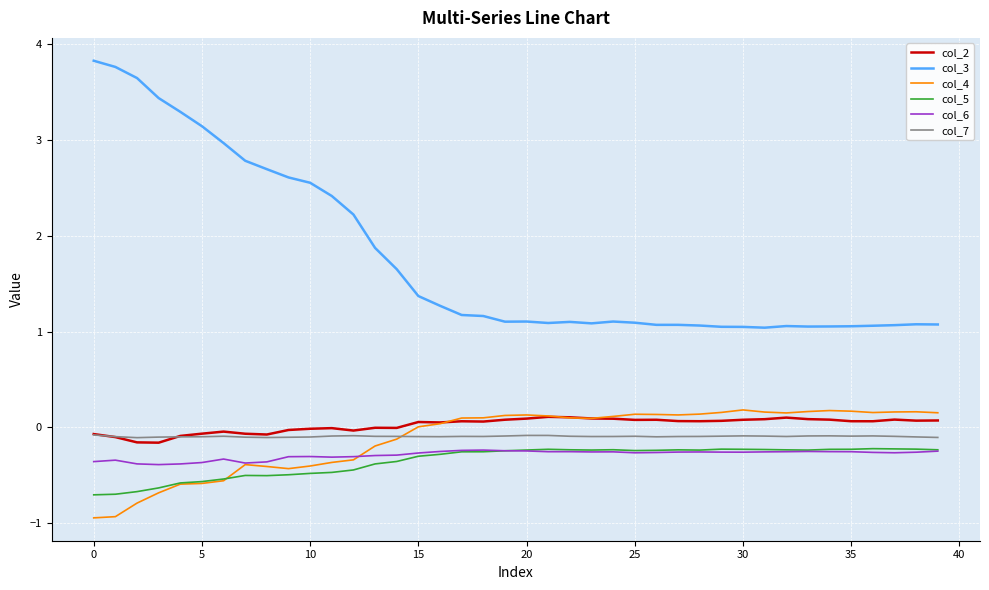

Which series has the largest range (max minus min)?

col_3